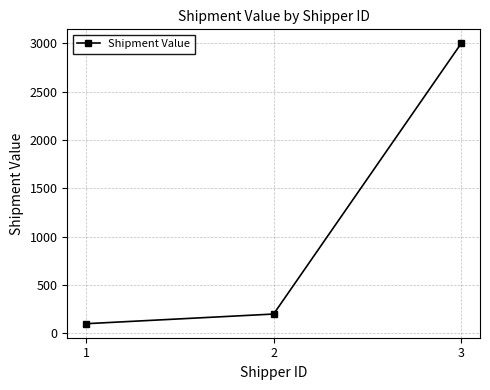

Is it true that the value at 1 is 100?

True